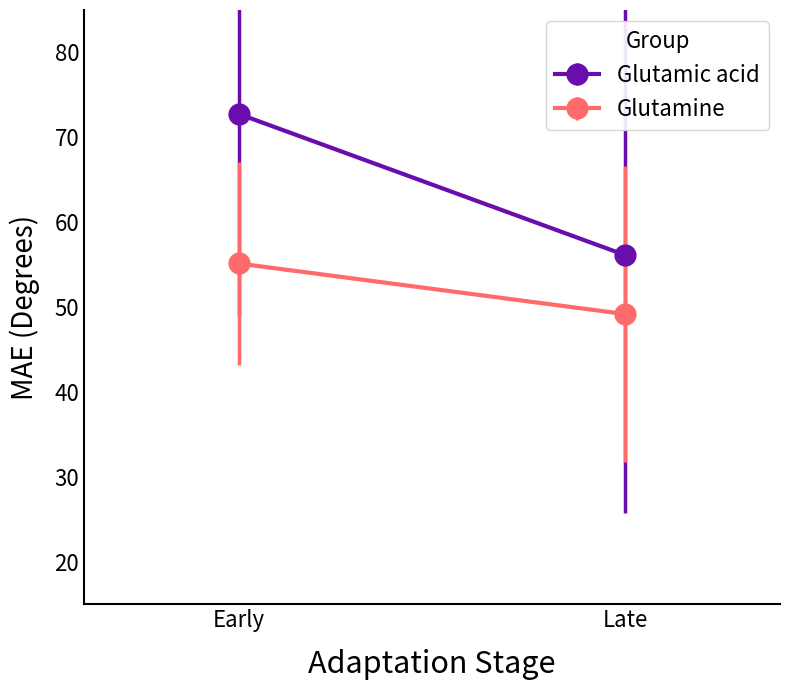

What are all the series names shown in the legend?

Glutamic acid, Glutamine